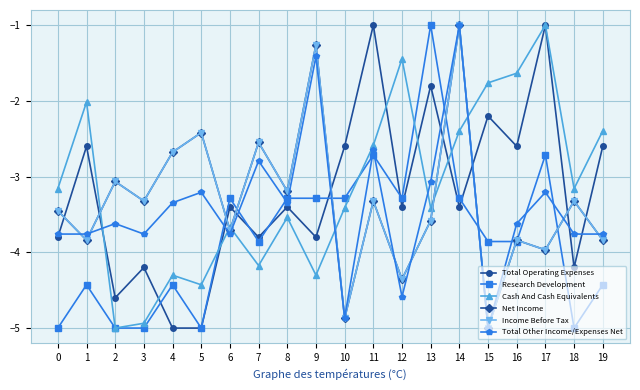

Which series has the largest total across all categories?

Cash And Cash Equivalents